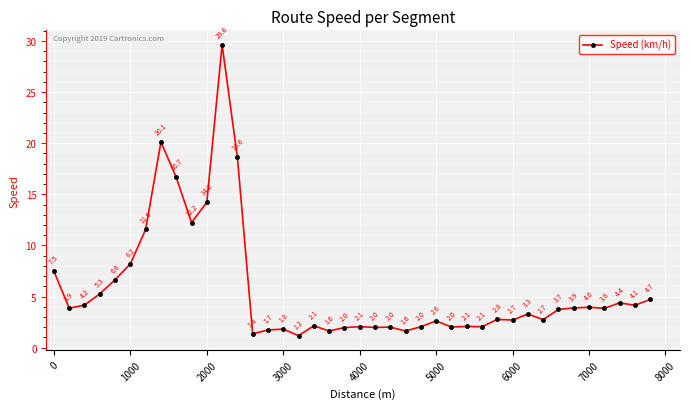

Does the chart have visible grid lines?

Yes